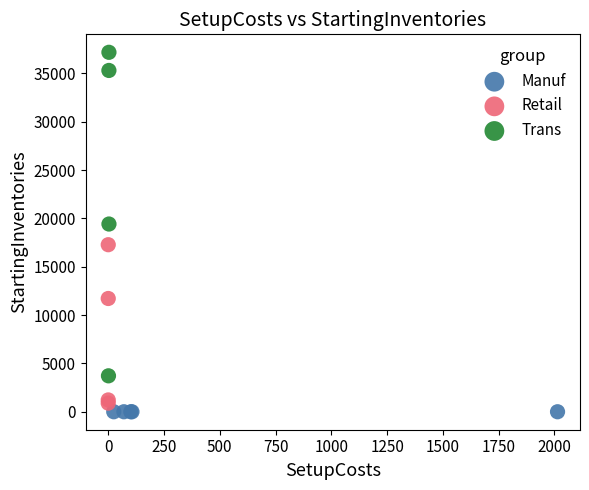

What are all the series names shown in the legend?

Manuf, Retail, Trans